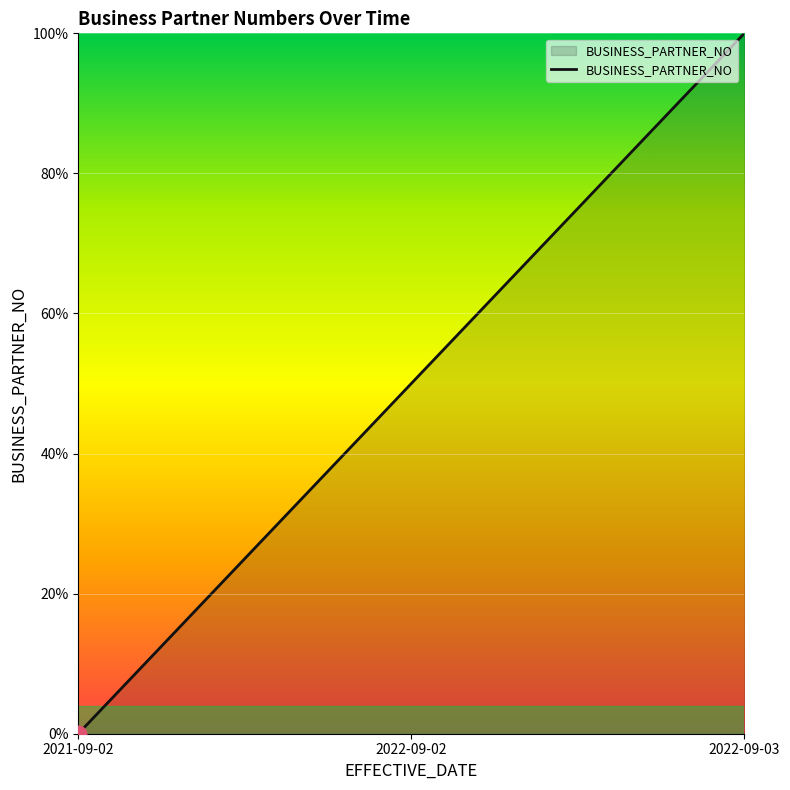

What value does the data have at 2022-09-03, to the nearest 10?

100